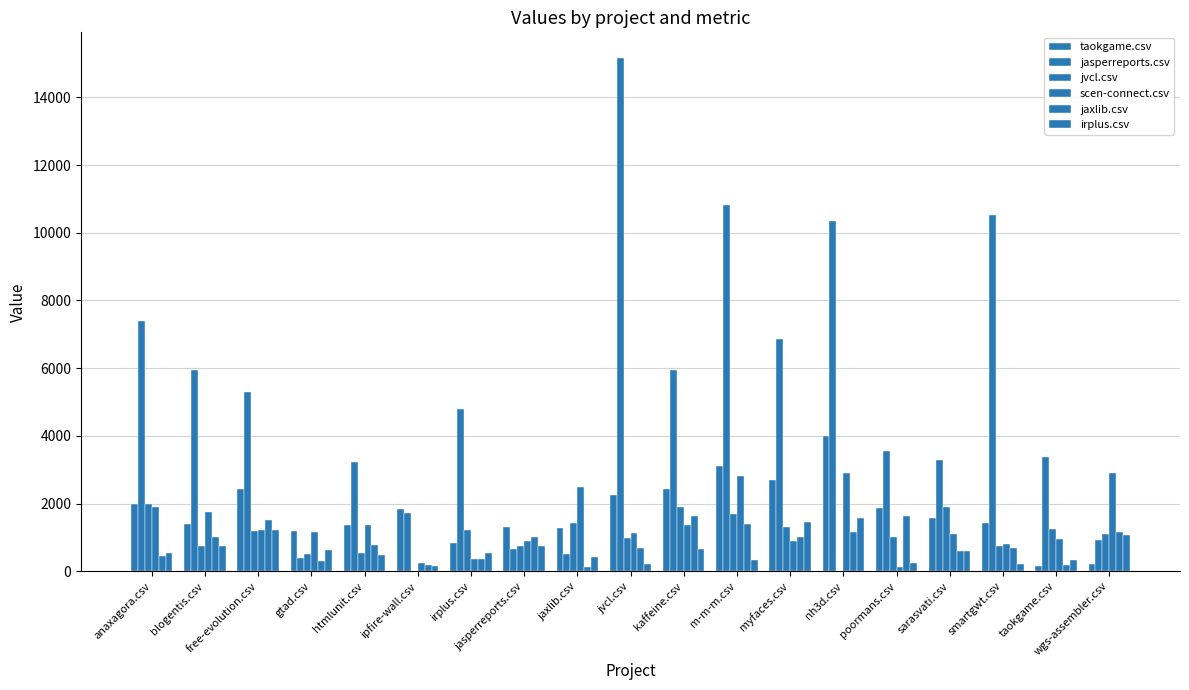

Which series changed the most between jvcl.csv and nh3d.csv?

jasperreports.csv